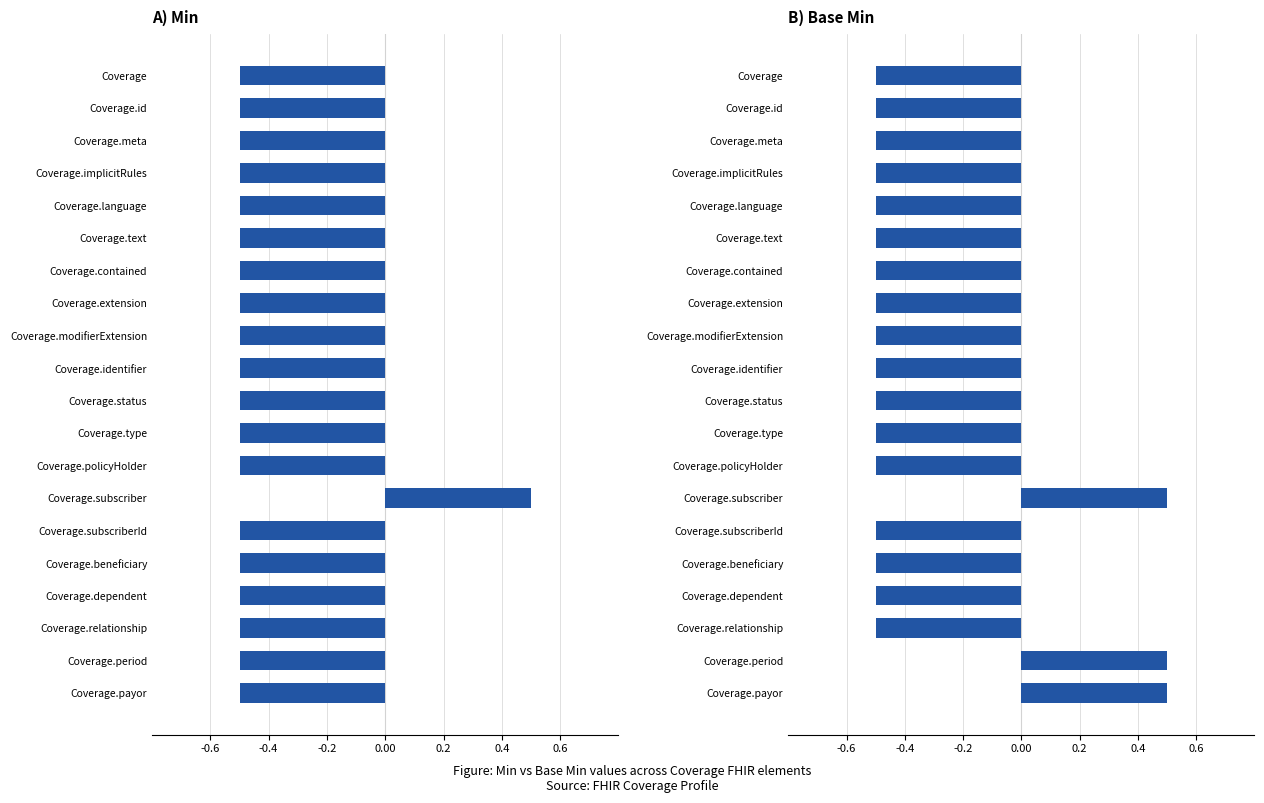

What is the smallest value displayed?

-0.5